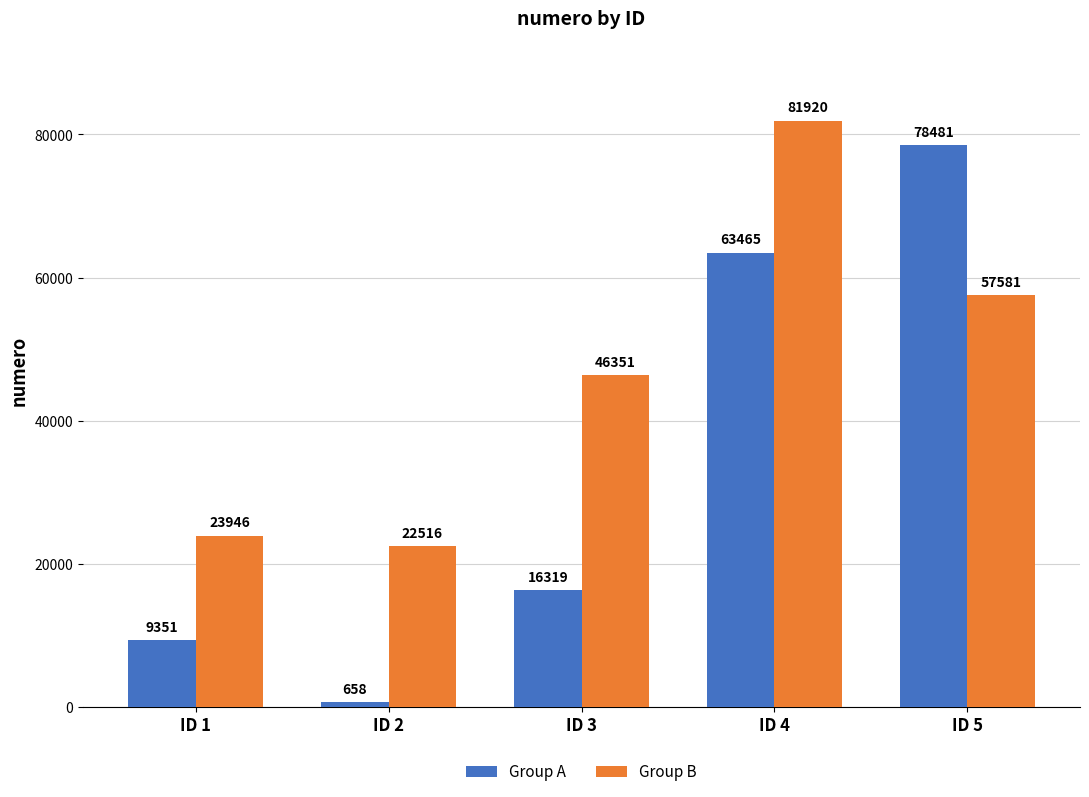

How many series are shown in this chart?

2